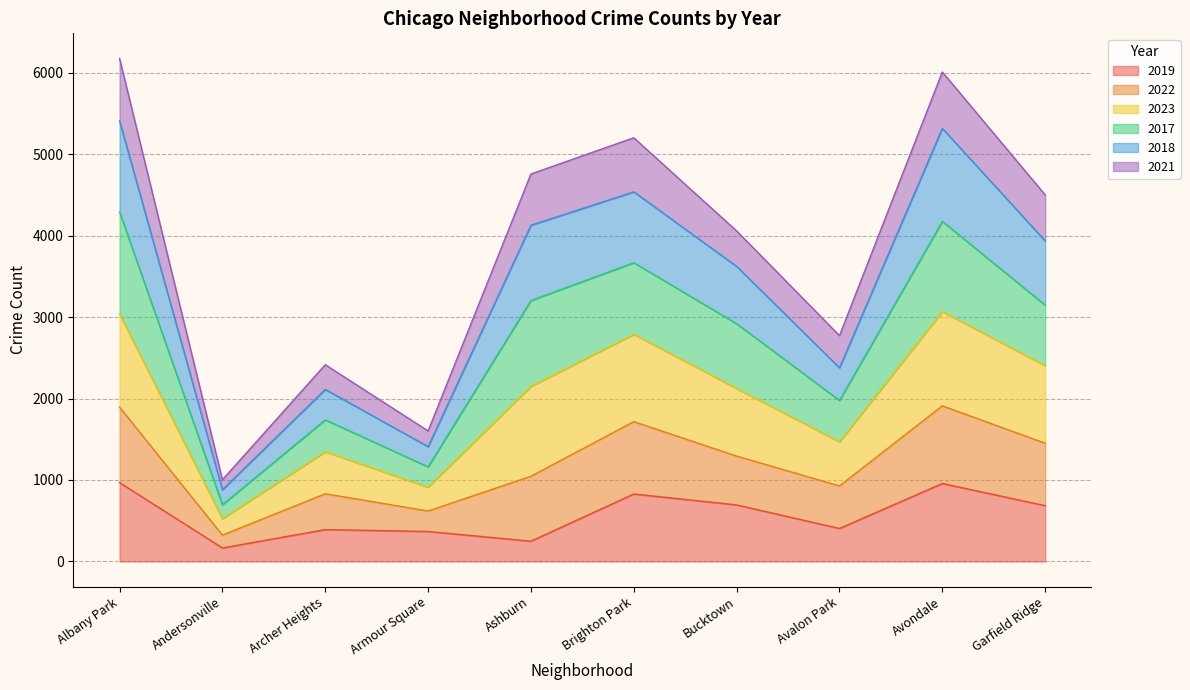

What is the maximum value for 2019?

968